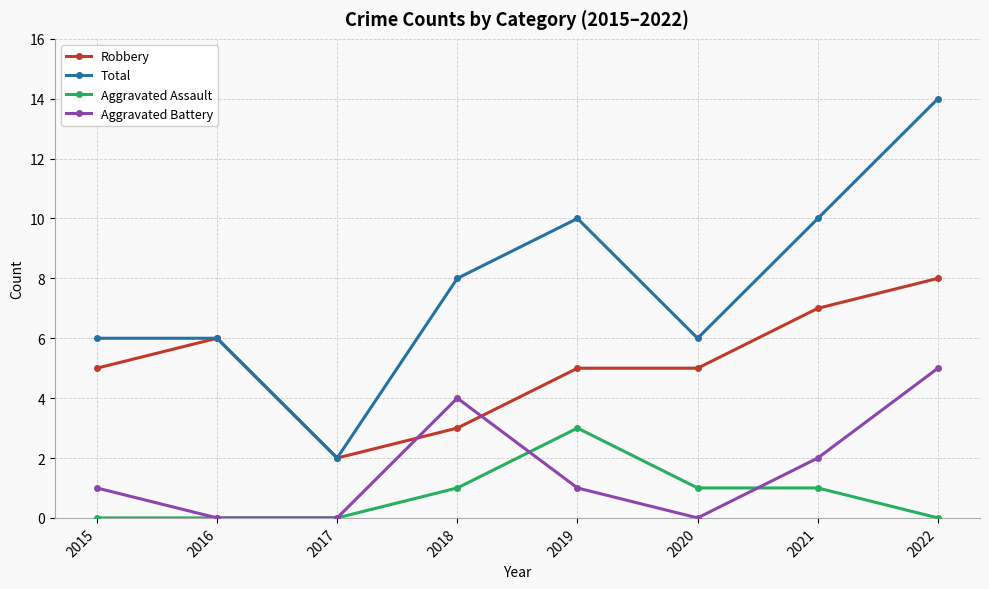

At which label does Robbery reach its minimum?

2017